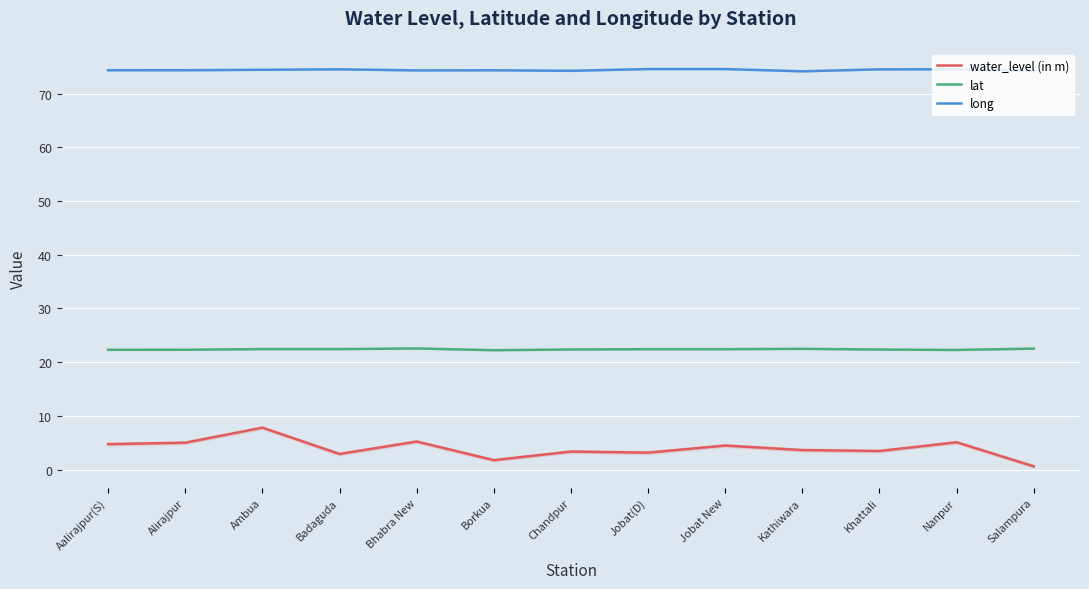

Does the chart display data point markers on the line(s)?

No